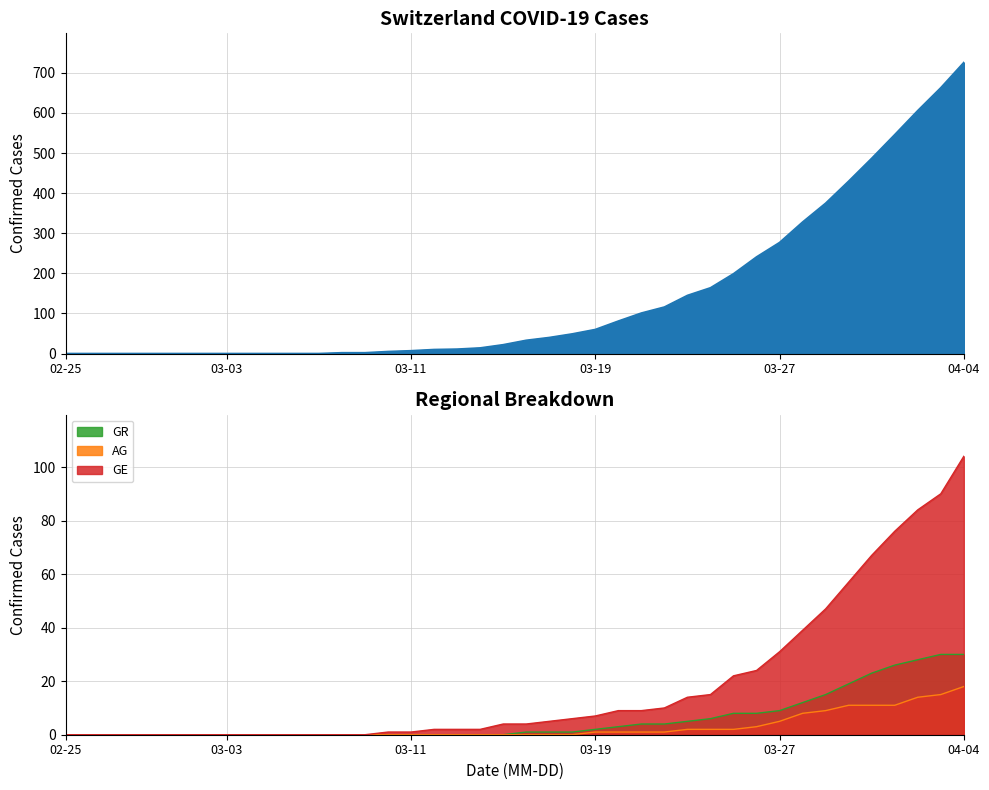

What is the average value of the GE series?

18